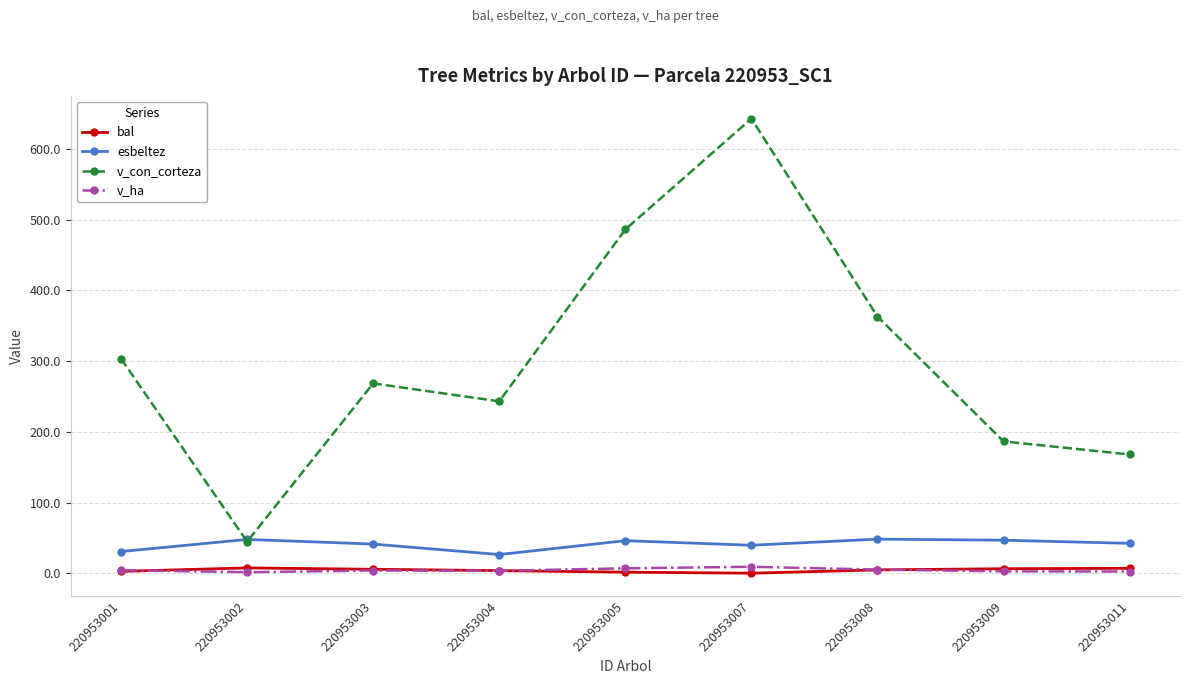

What is the value of the bal point at the 5th from the left?

1.5